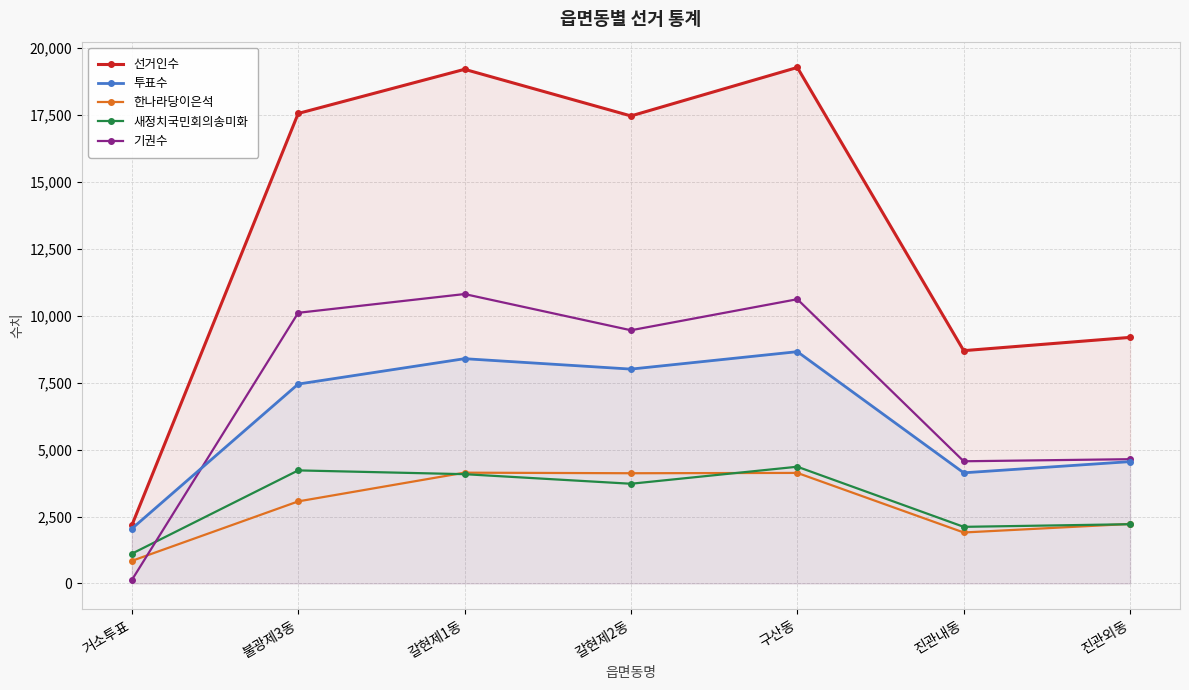

What are all the series names shown in the legend?

선거인수, 투표수, 한나라당이은석, 새정치국민회의송미화, 기권수